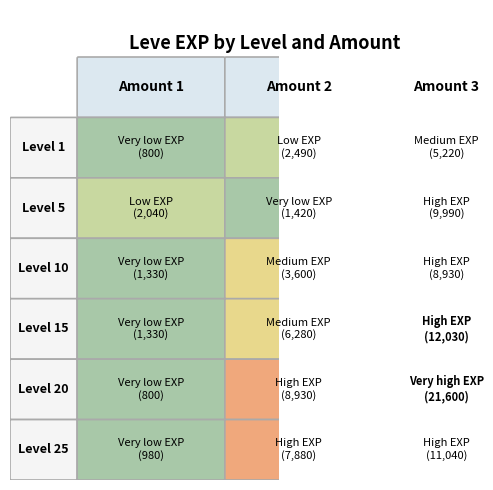

Is it true that 6 equals 5808 at 1?

False